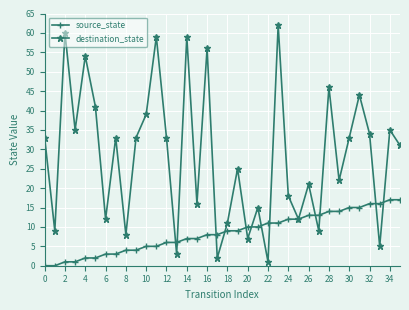

Which series has the largest total across all categories?

destination_state